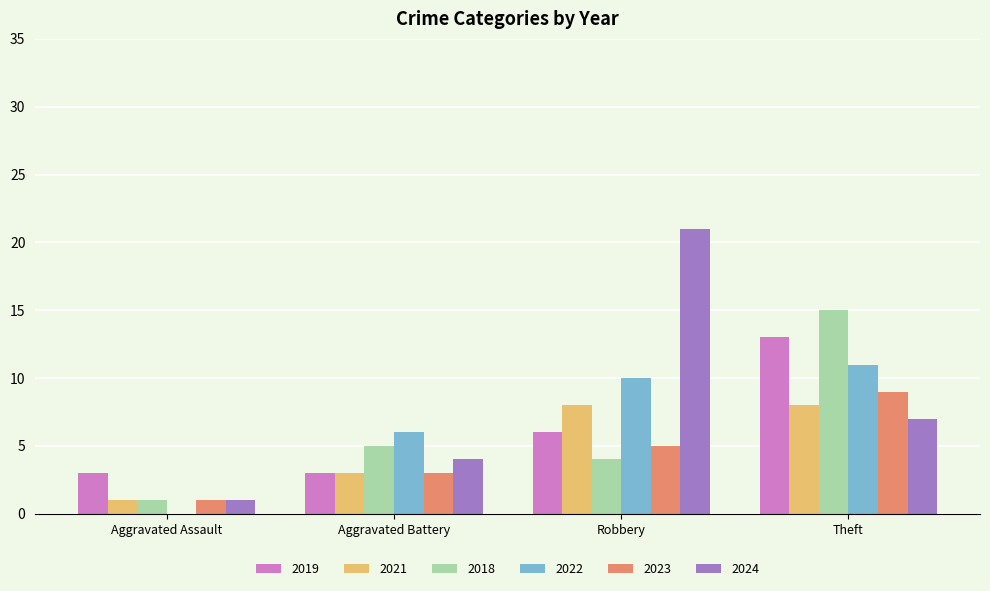

What is the average value of the 2024 series?

8